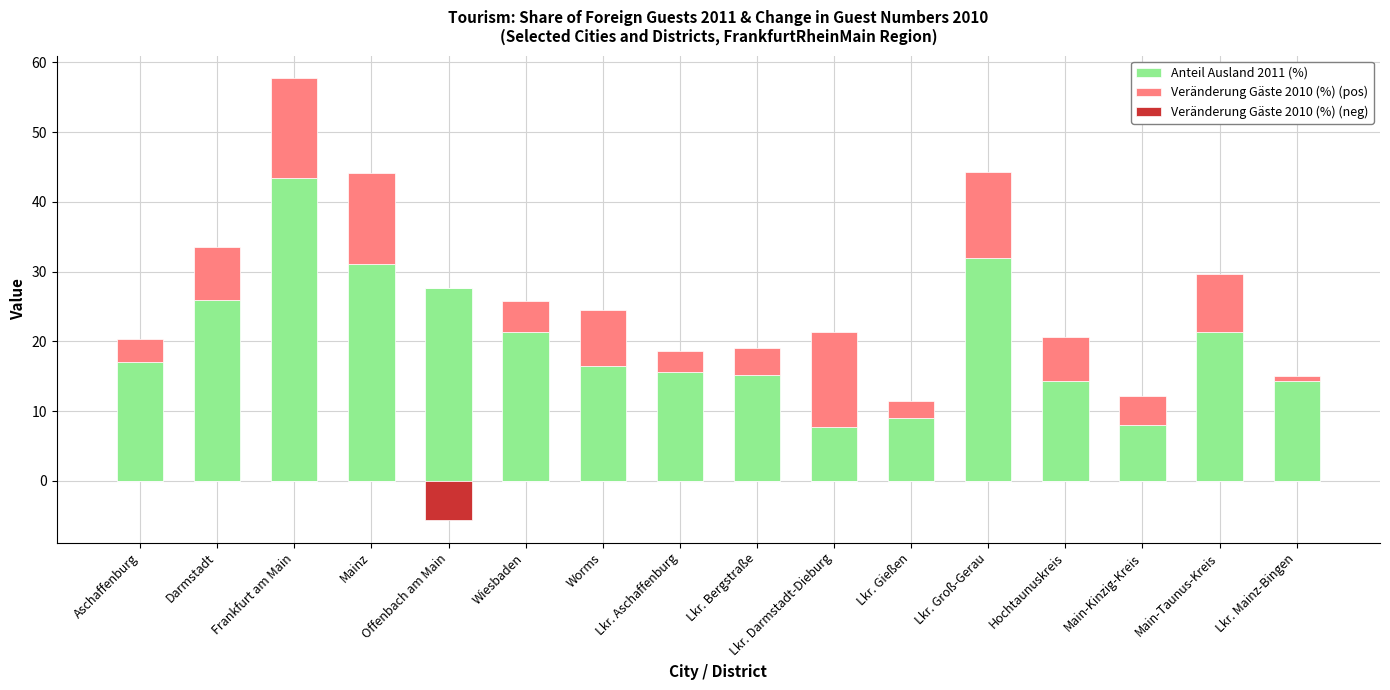

Which series has the largest range (max minus min)?

Anteil Ausland 2011 (%)